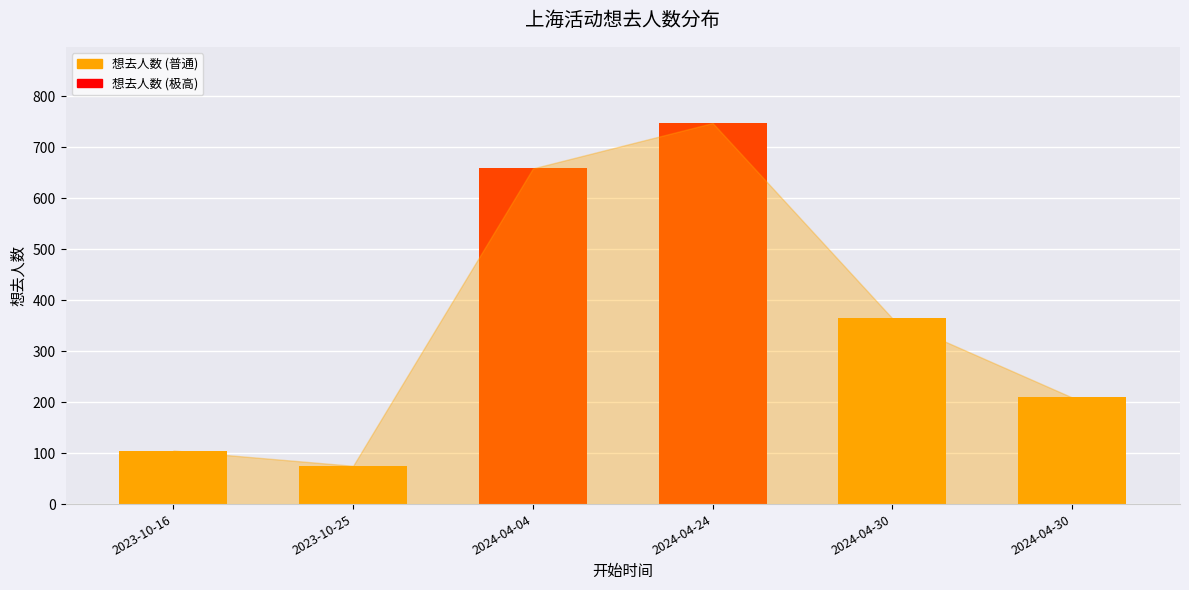

What is the value of the 4th bar from the left?

747